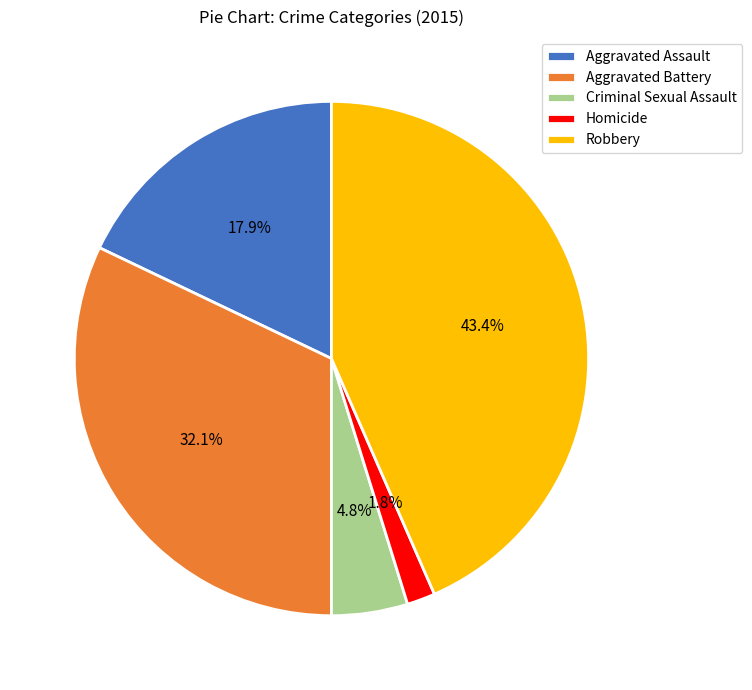

Does any single category account for the majority?

No